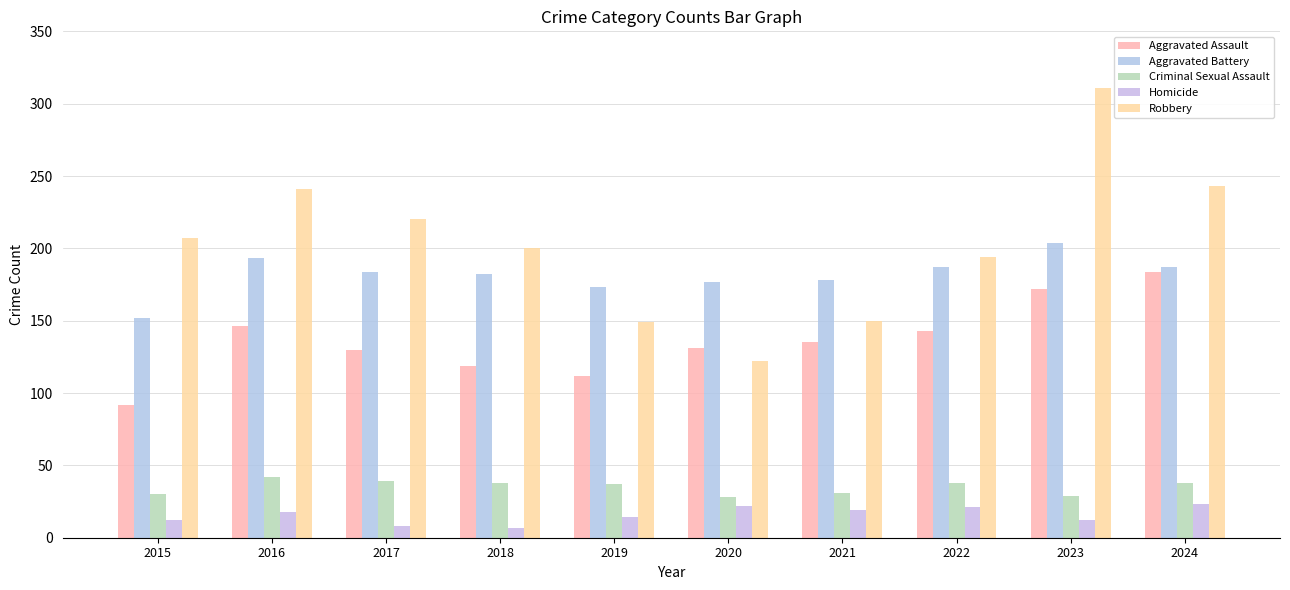

What is the value of the Homicide bar at the 1st from the left?

12